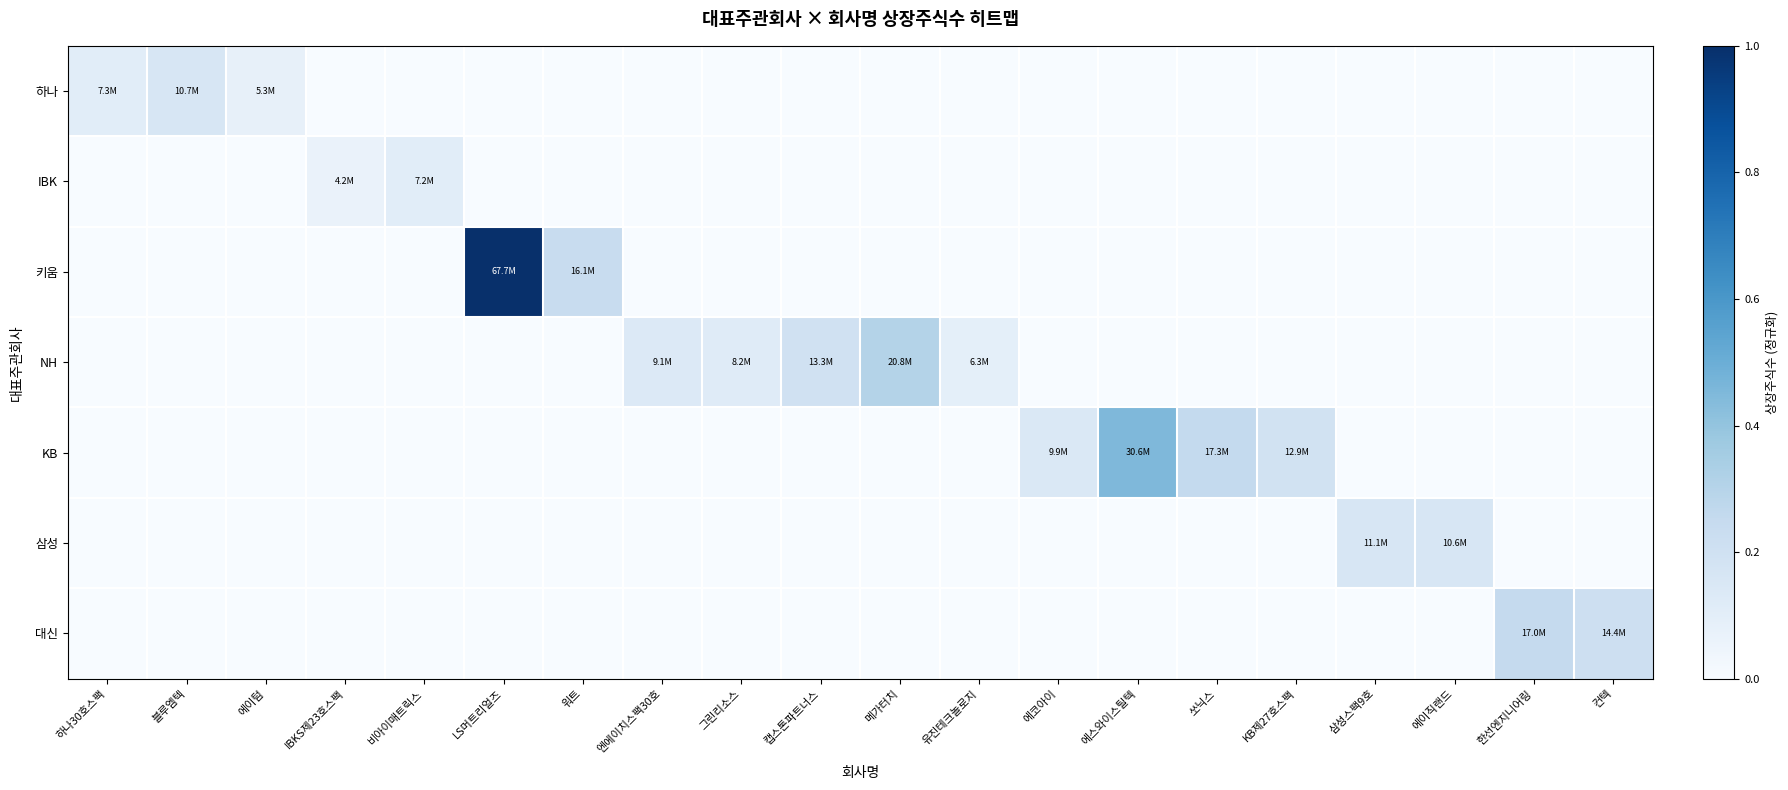

Between 하나30호스팩 and 블루엠텍, which series saw the biggest shift?

하나